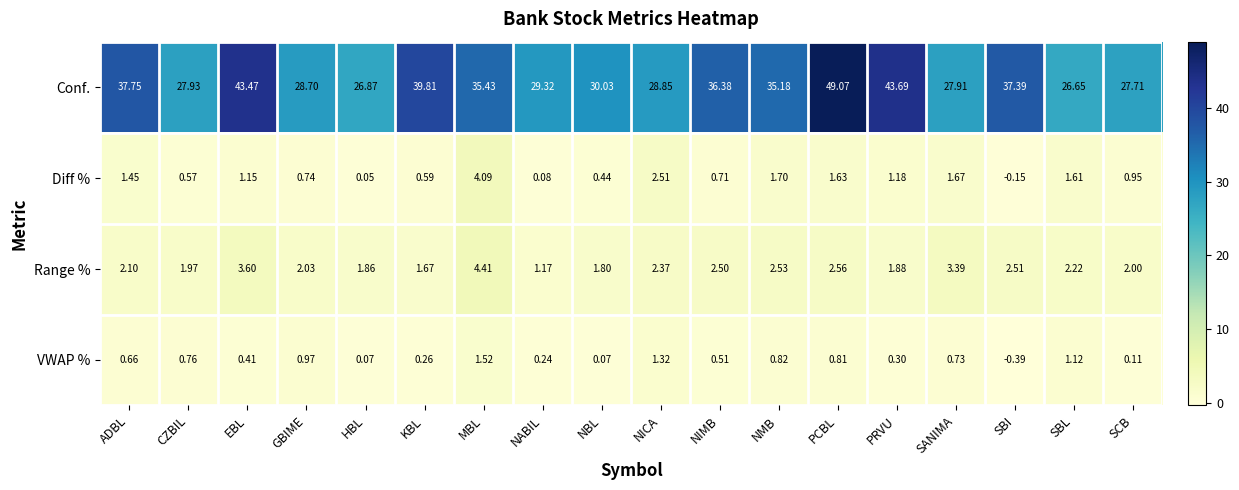

Count the number of data series in this chart.

4